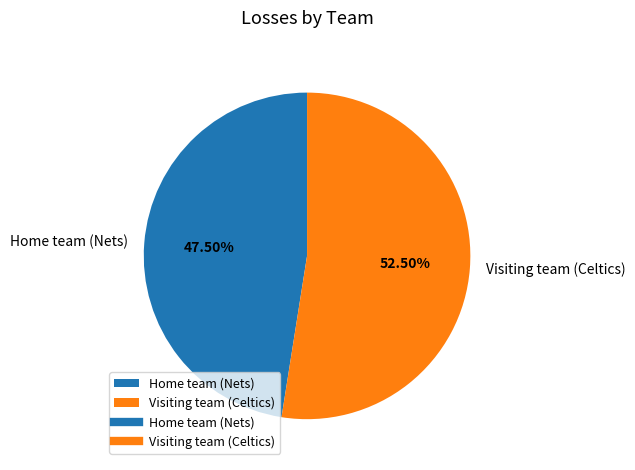

Is Home team (Nets) the majority of the pie?

No